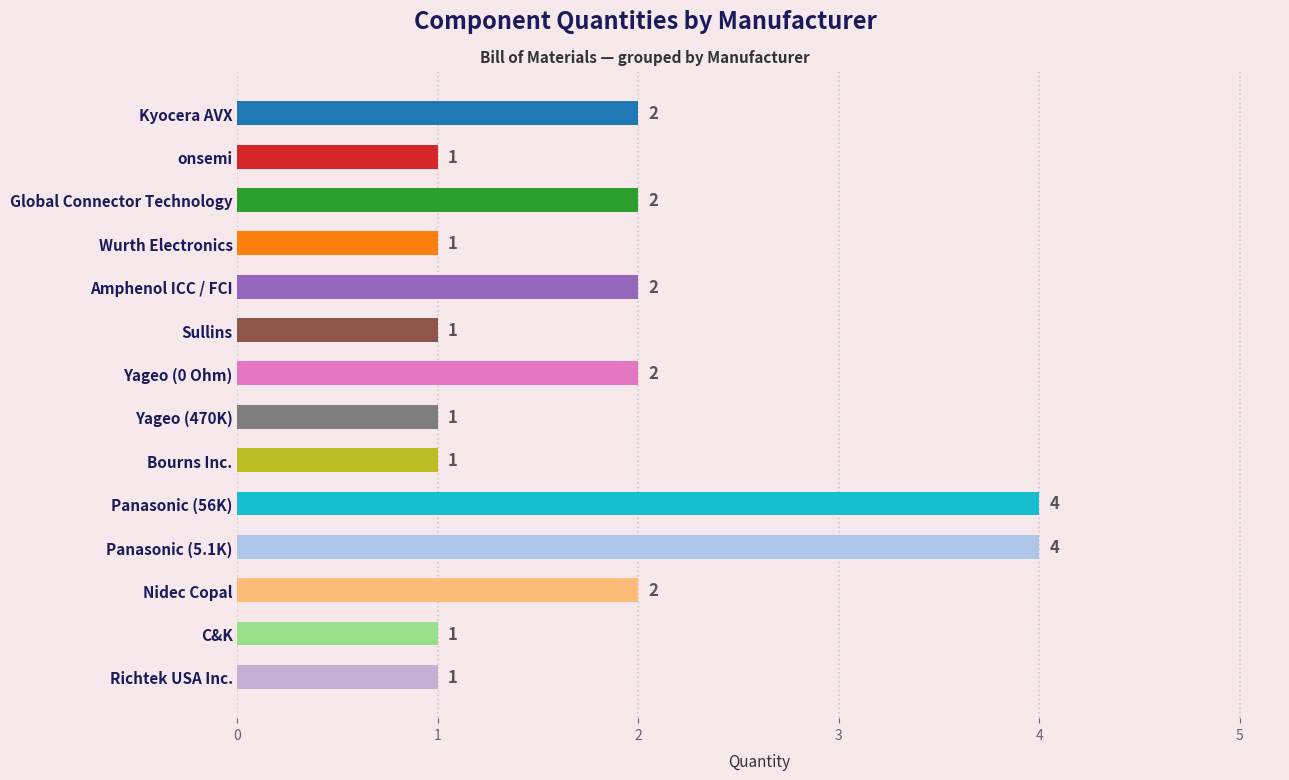

What is the difference between the maximum and minimum values?

3